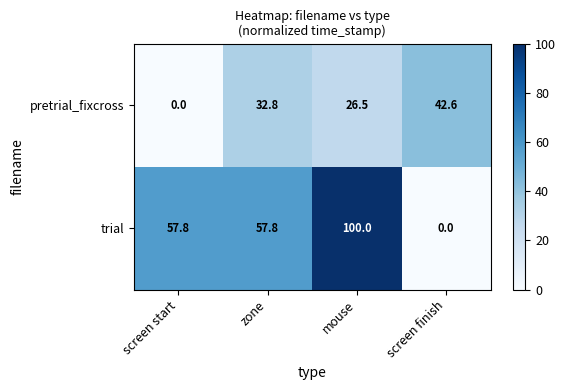

What is the difference between the highest and lowest values at screen start?

57.8